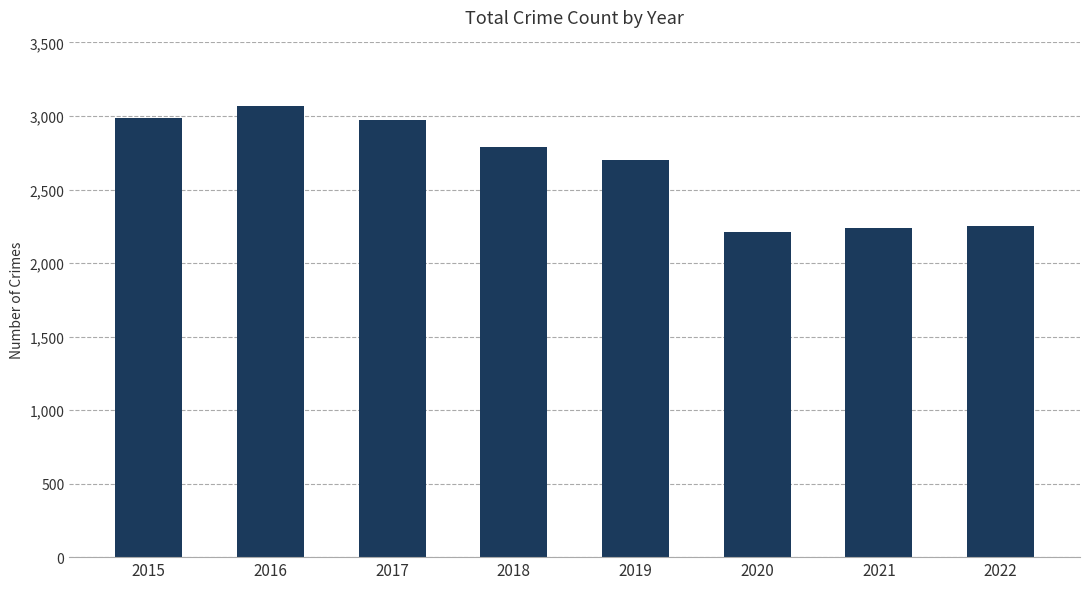

Which label corresponds to the largest value in the chart?

2016